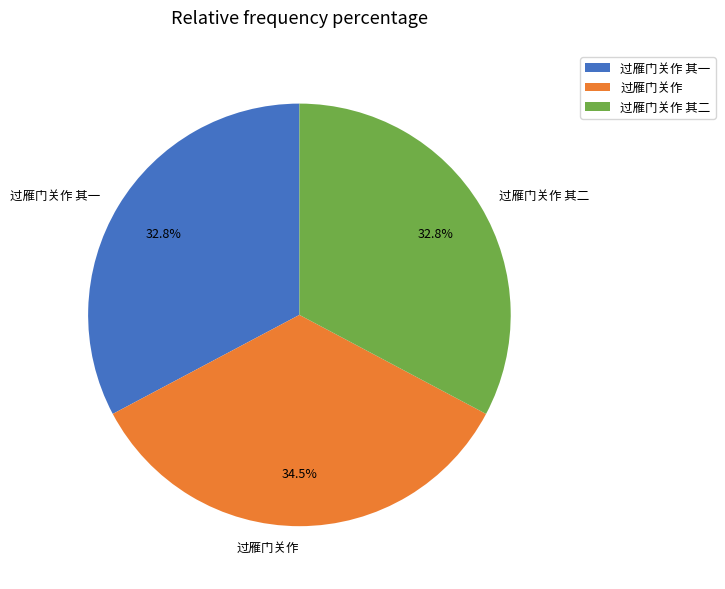

How many segments does this pie chart have?

3